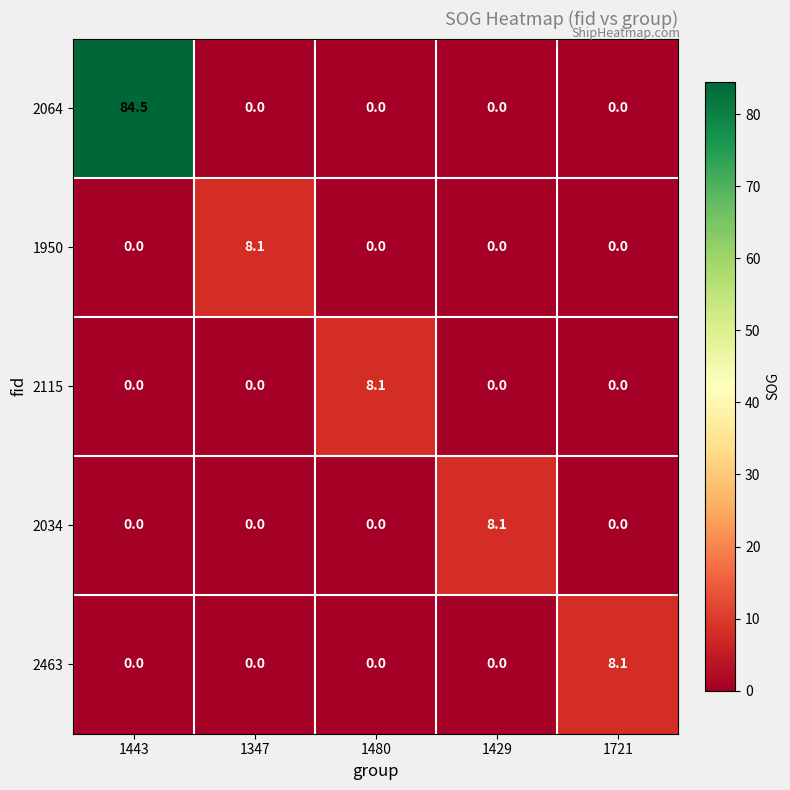

What is the greatest value displayed?

84.5